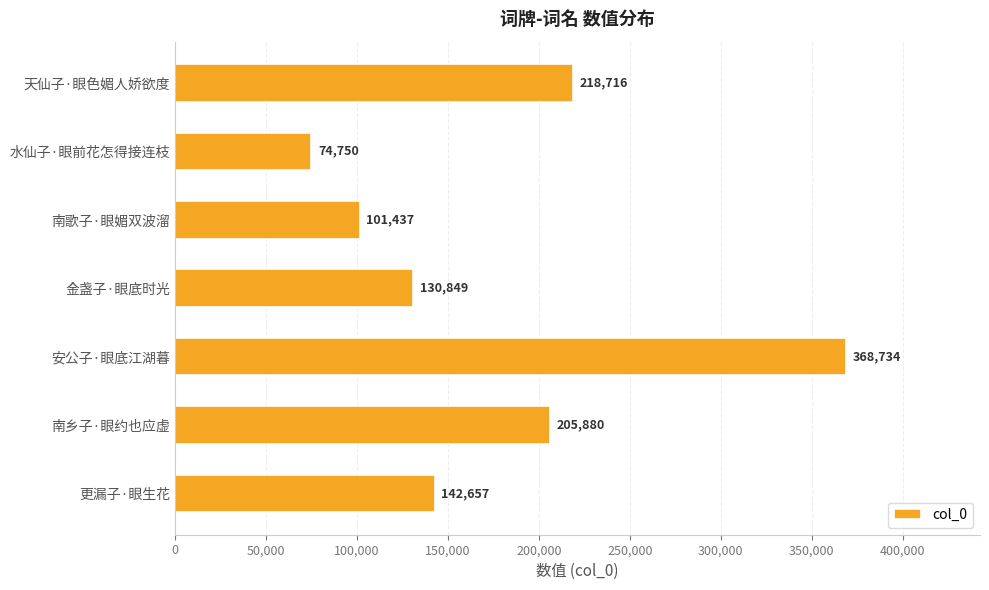

How many bars are there in total?

7